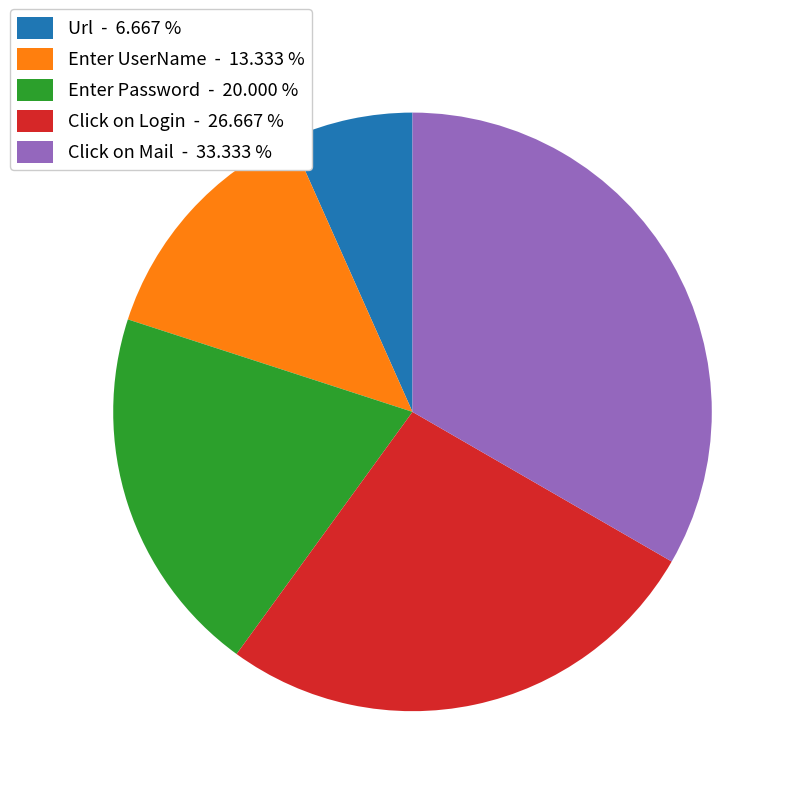

Does any single category account for the majority?

No